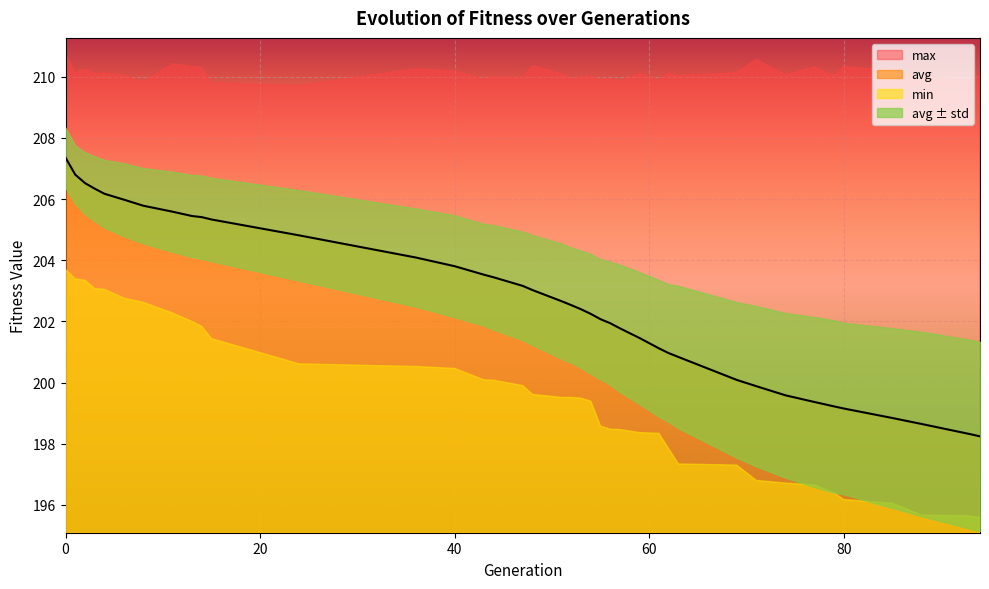

What is the lowest value of the avg series?

198.2